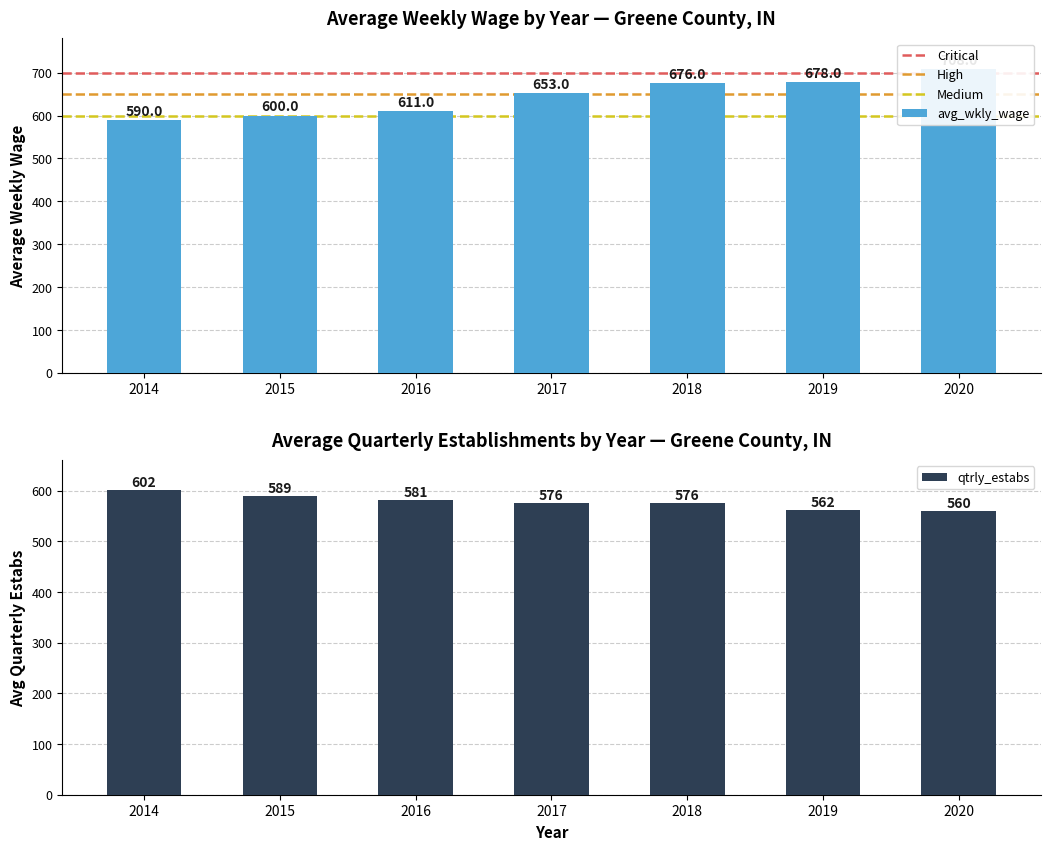

What is the greatest value displayed?

716